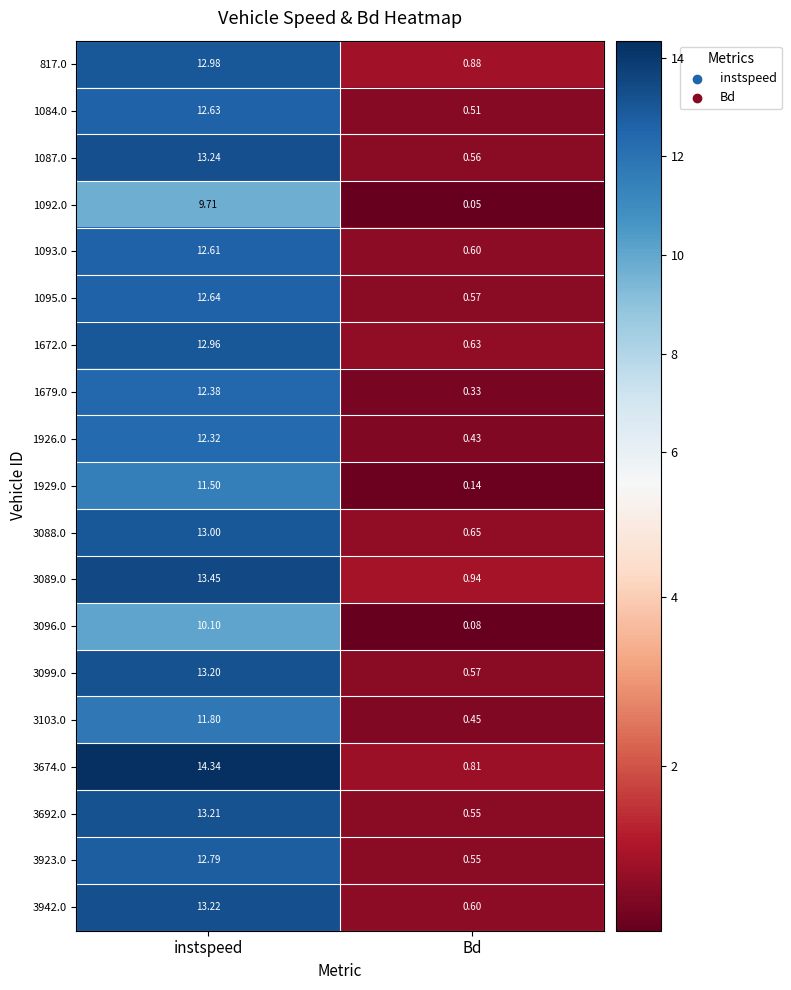

Where does the 3099.0 series first go above 13?

instspeed